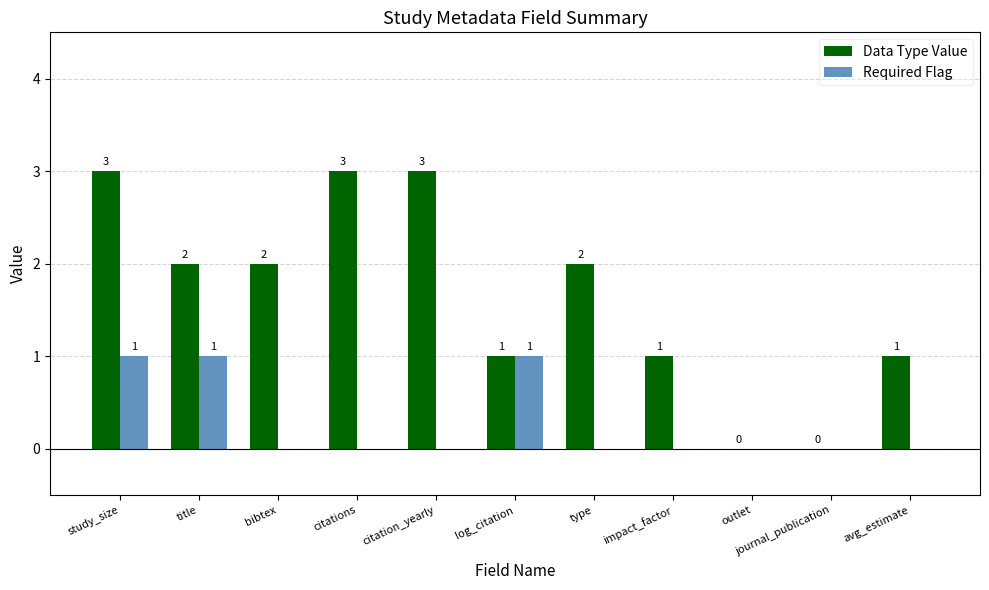

What is the total value across all series at impact_factor?

1